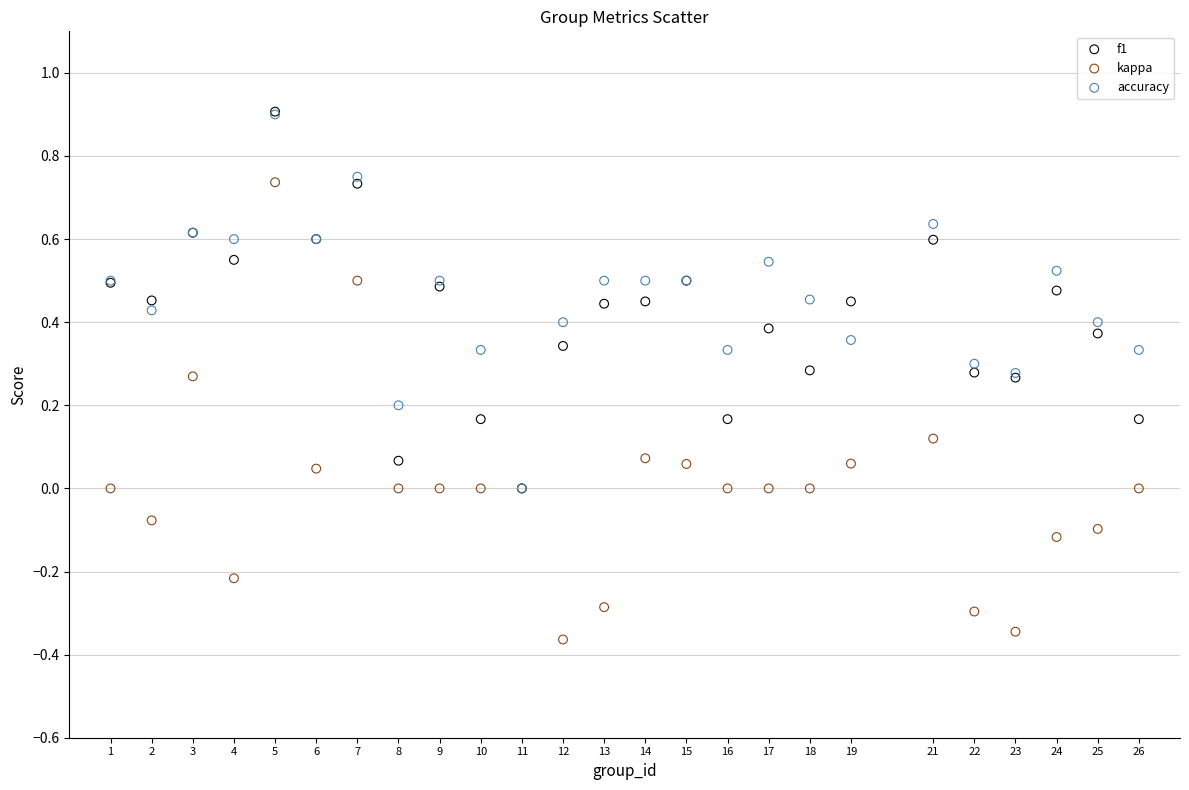

Which series has the widest spread of Y values?

kappa